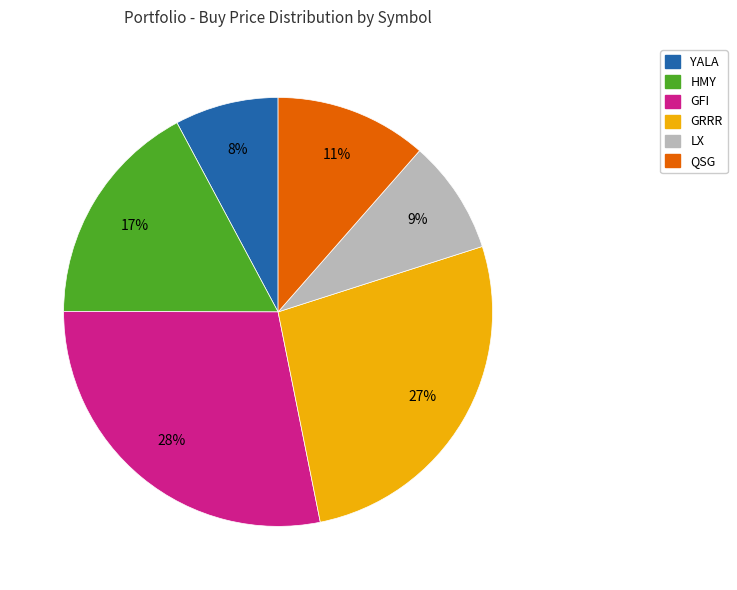

How many segments does this pie chart have?

6